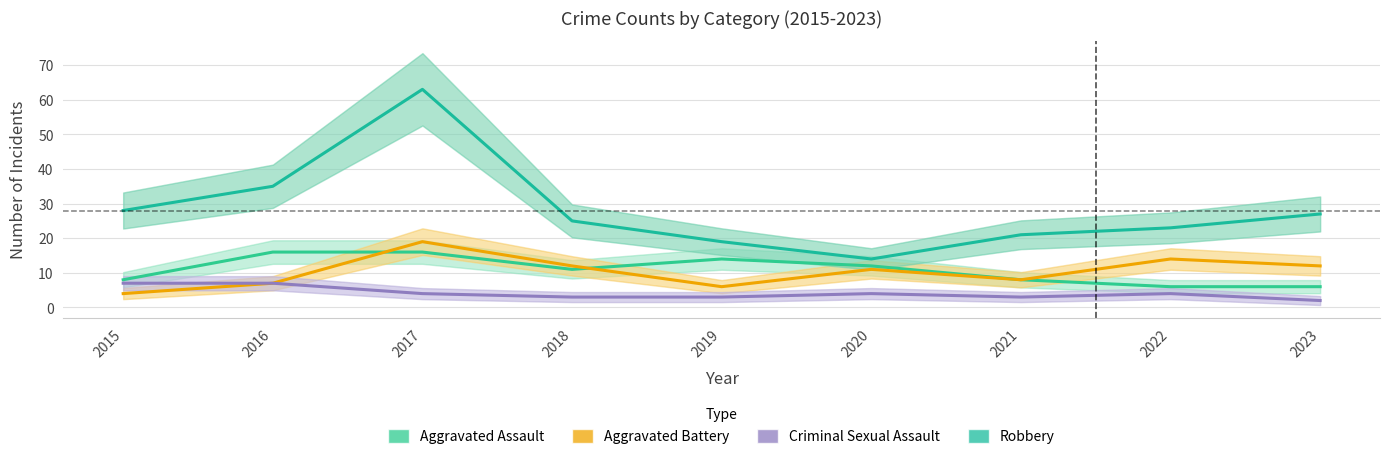

Is this an area chart (filled region under the line)?

No